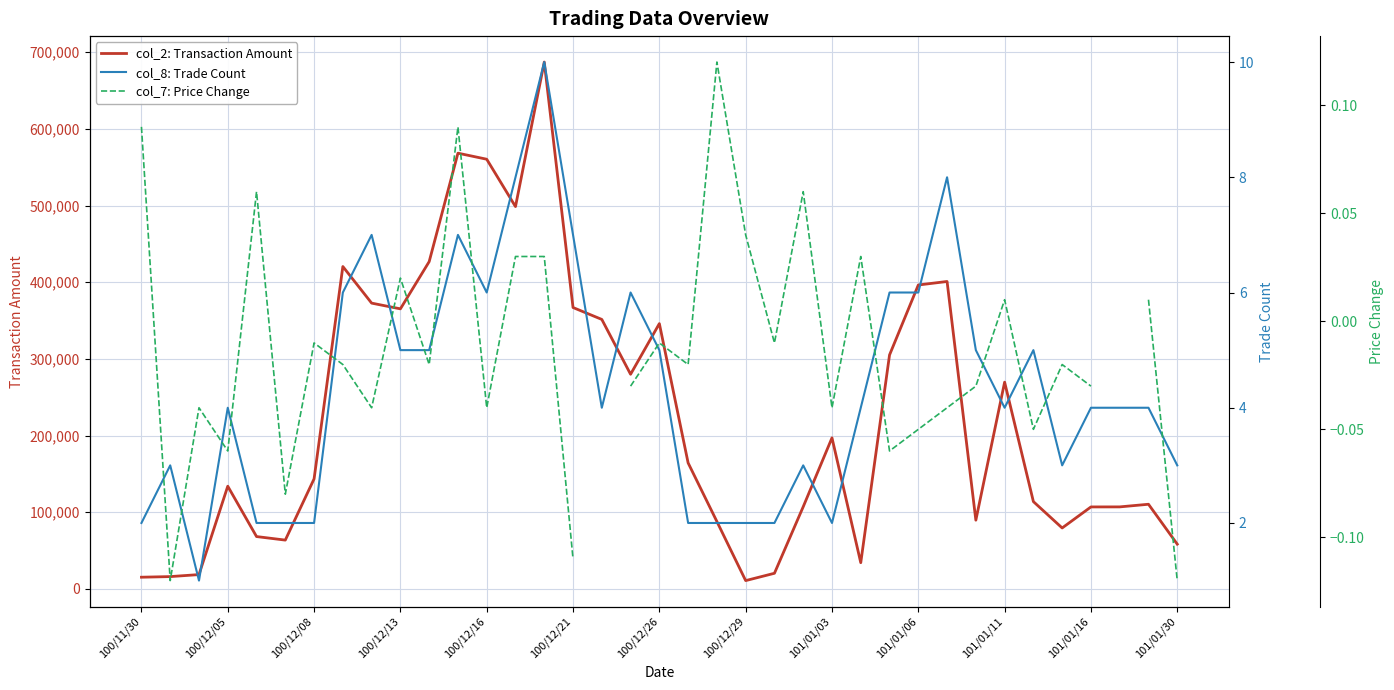

What is the sum of all col_2: Transaction Amount values?

8363150